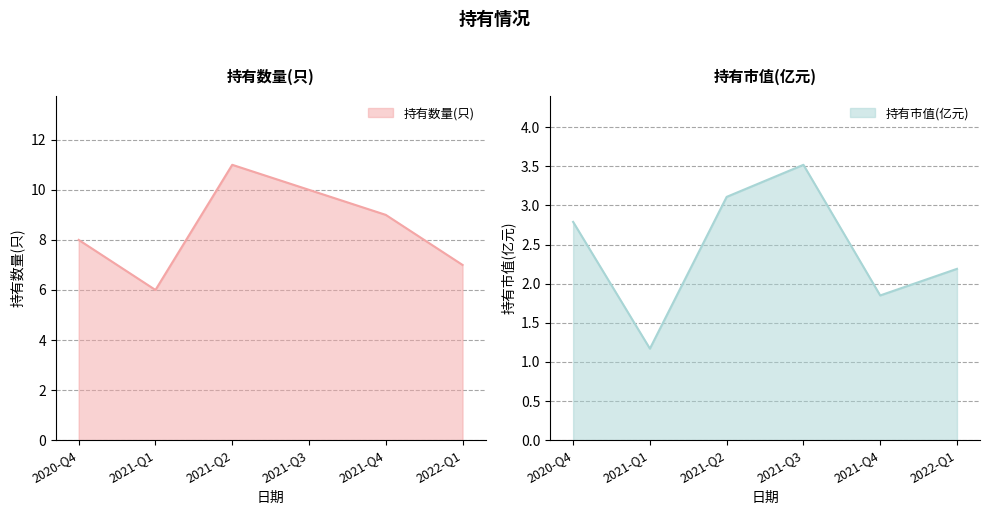

Reading left to right, list all the values displayed in this chart.

持有数量(只): 8.0	6.0	11.0	10.0	9.0	7.0
持有市值(亿元): 2.8	1.2	3.1	3.5	1.9	2.2